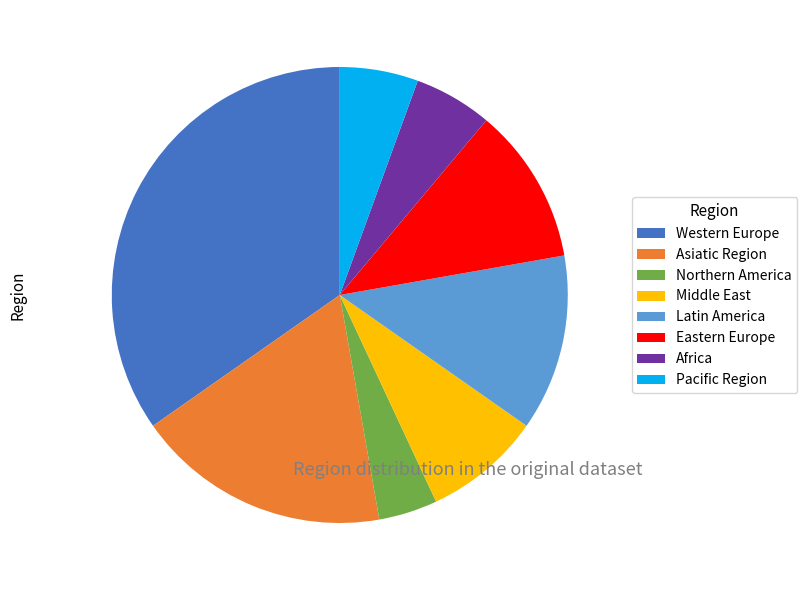

Is it true that Eastern Europe is 11% of the pie?

True